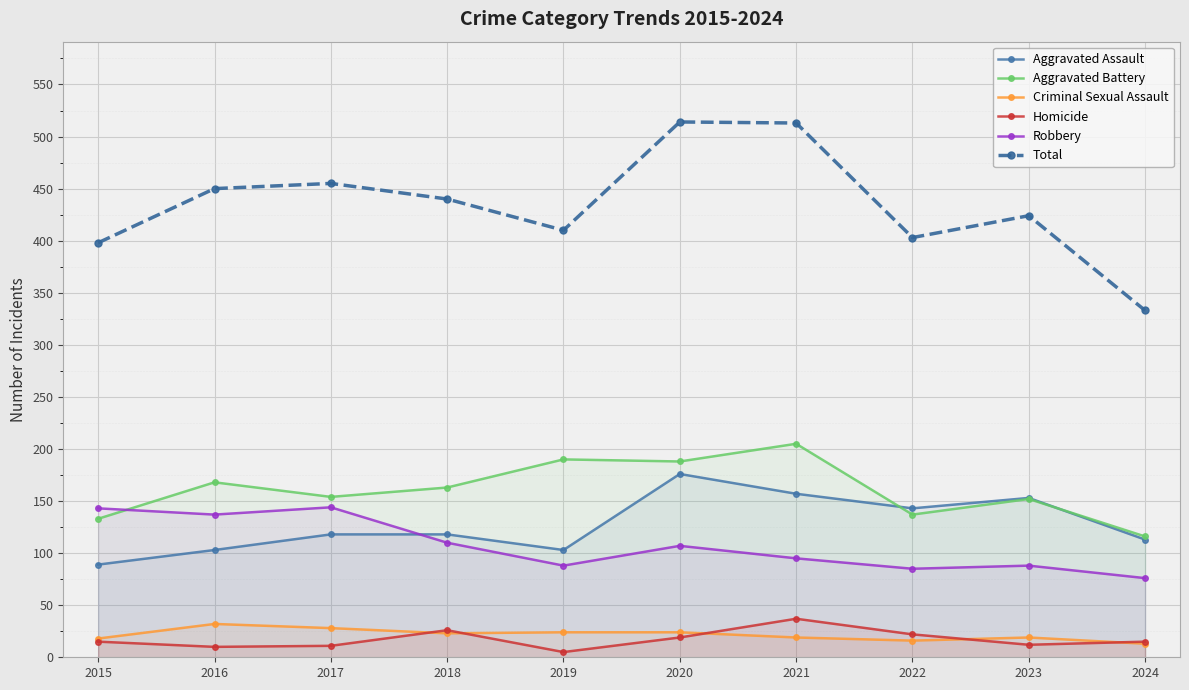

What is the value of the Total point at the 8th from the left?

403